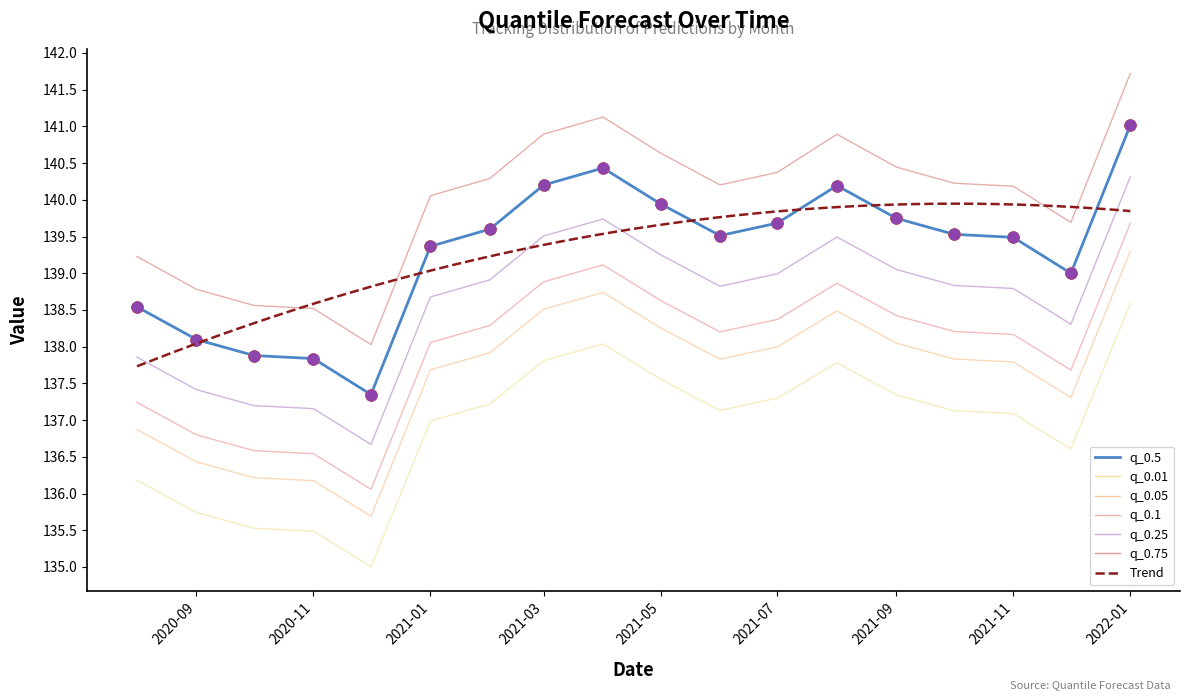

Which series contains the highest Y value?

q_0.75